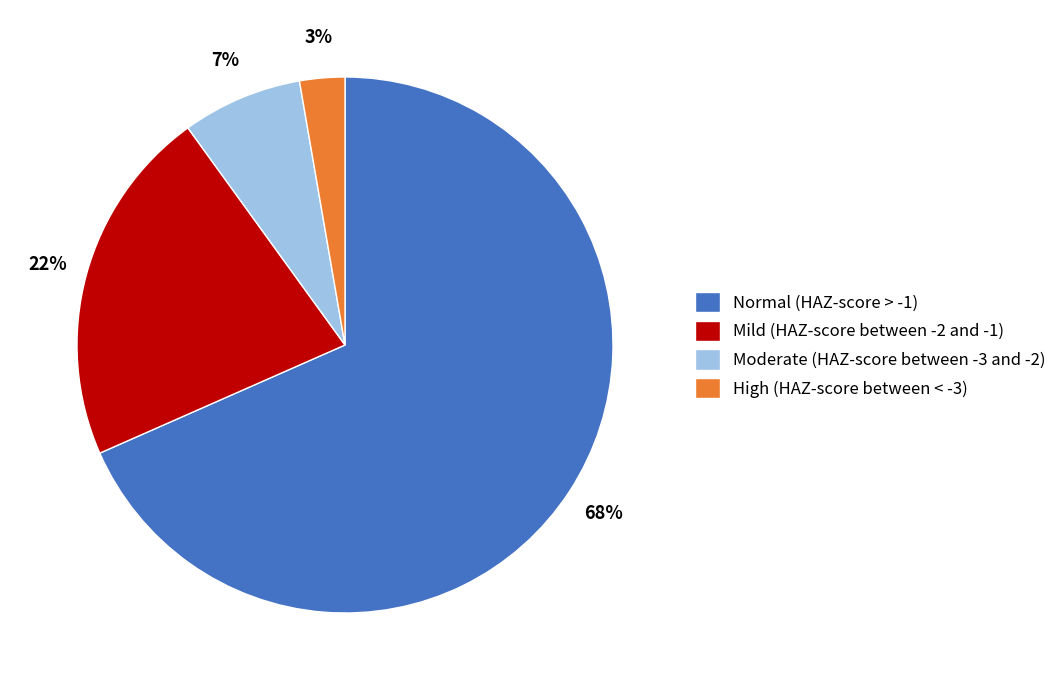

How many segments does this pie chart have?

4